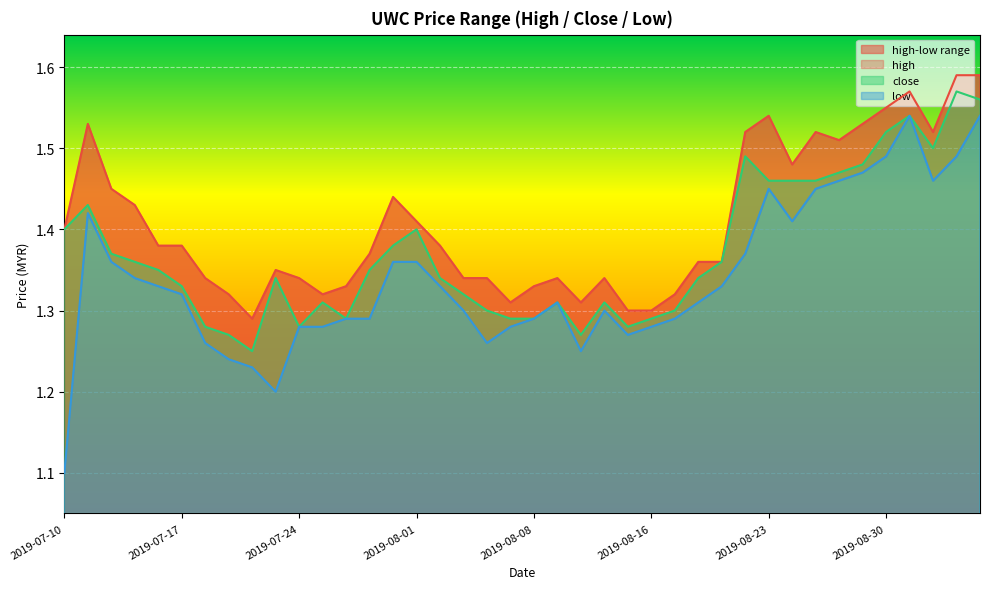

What value does the close series have at 2019-07-17?

1.3